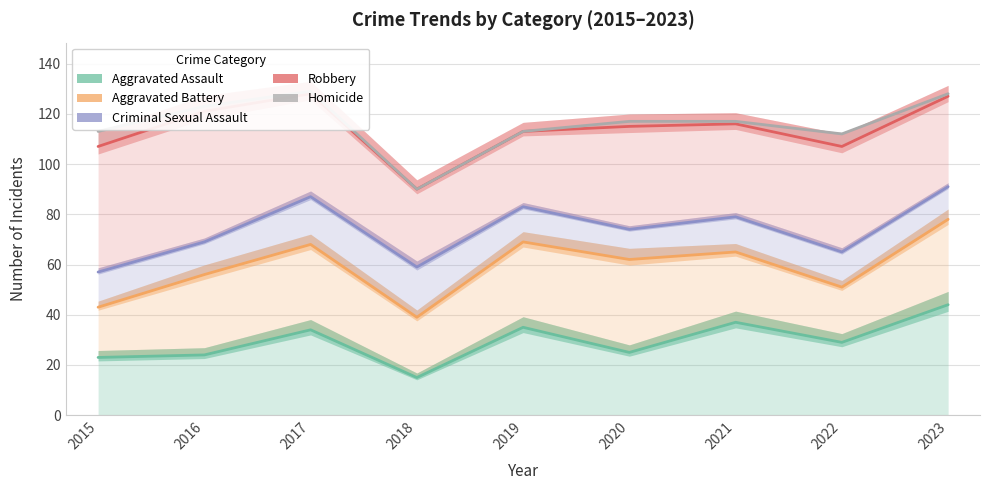

How many categories are shown in the chart?

9